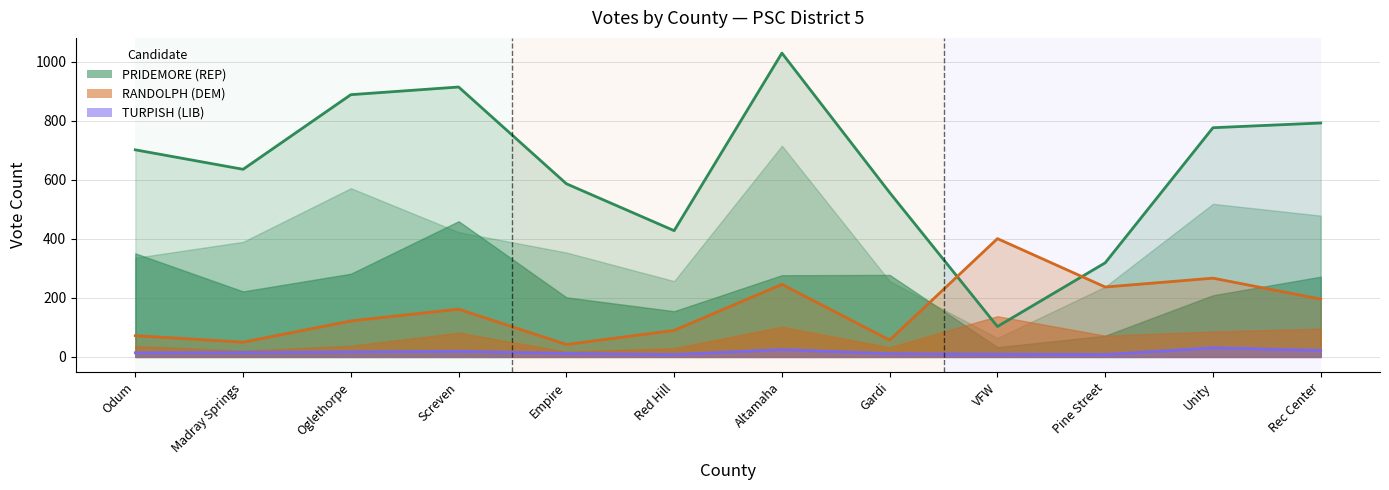

Reading right to left, transcribe all the data shown in this chart.

PRIDEMORE Total Votes: 793	777	319	103	557	1030	428	587	915	889	636	702
RANDOLPH Total Votes: 196	267	237	401	57	246	90	42	162	122	50	72
TURPISH Total Votes: 22	31	8	9	11	25	8	12	19	17	15	14